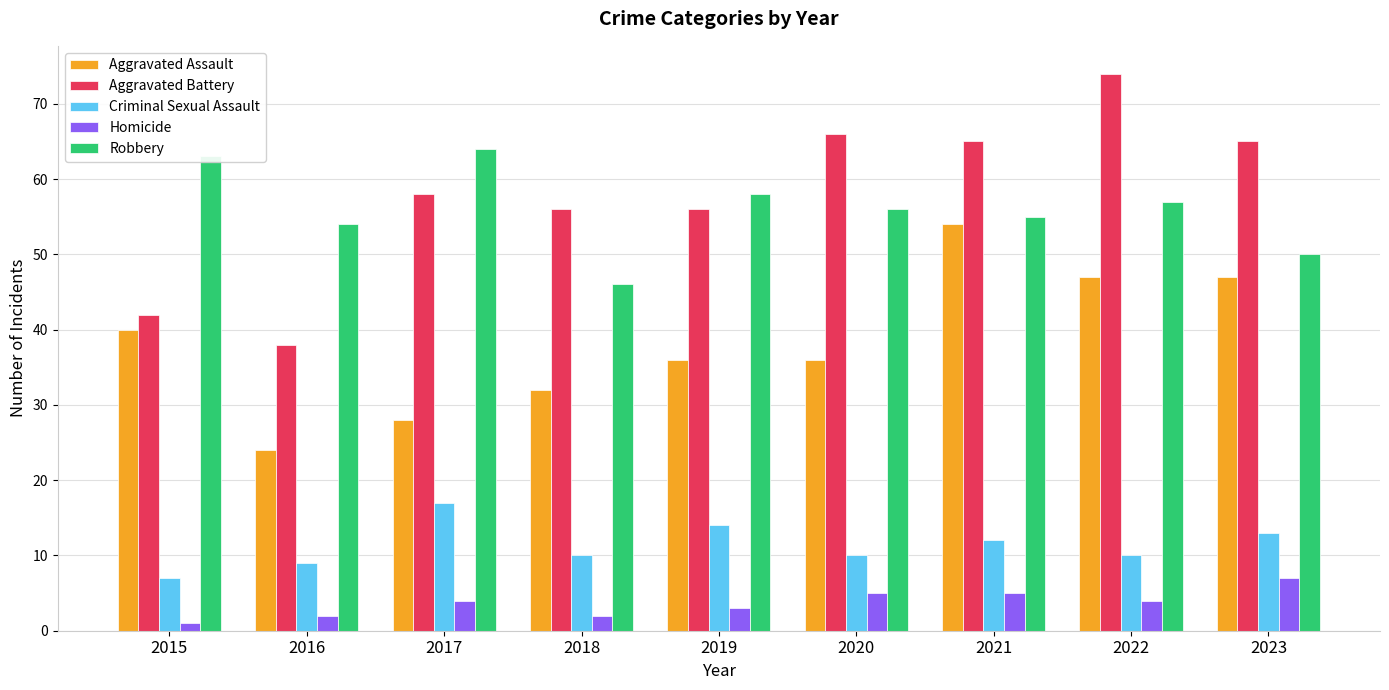

Rank the series by their maximum value, from highest to lowest.

Aggravated Battery, Robbery, Aggravated Assault, Criminal Sexual Assault, Homicide